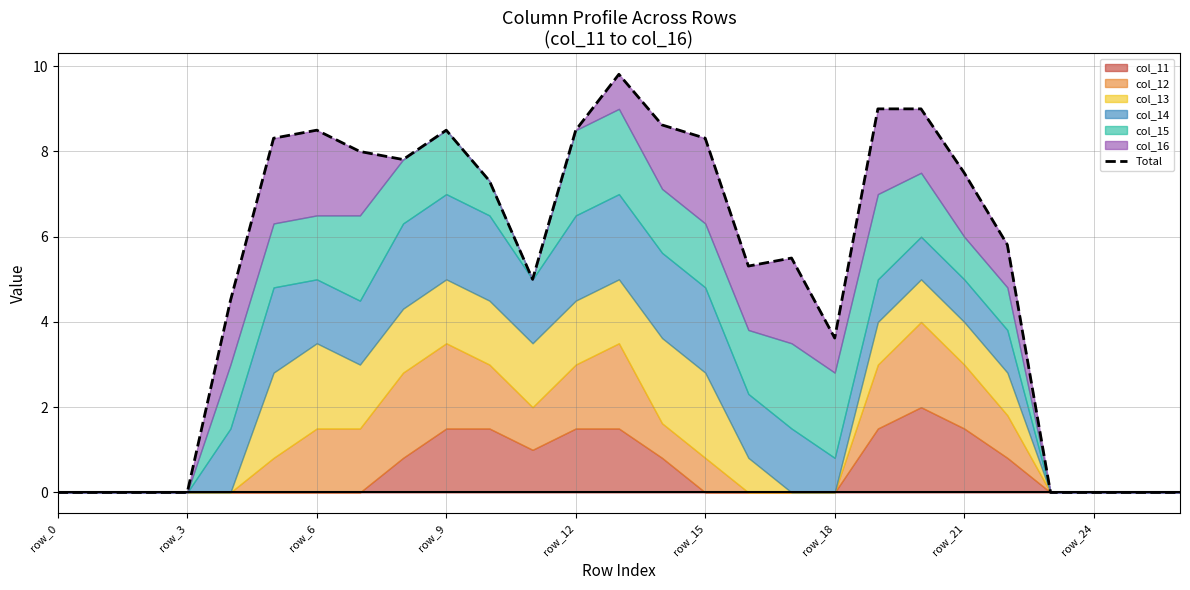

Which label corresponds to the largest value in the chart?

13